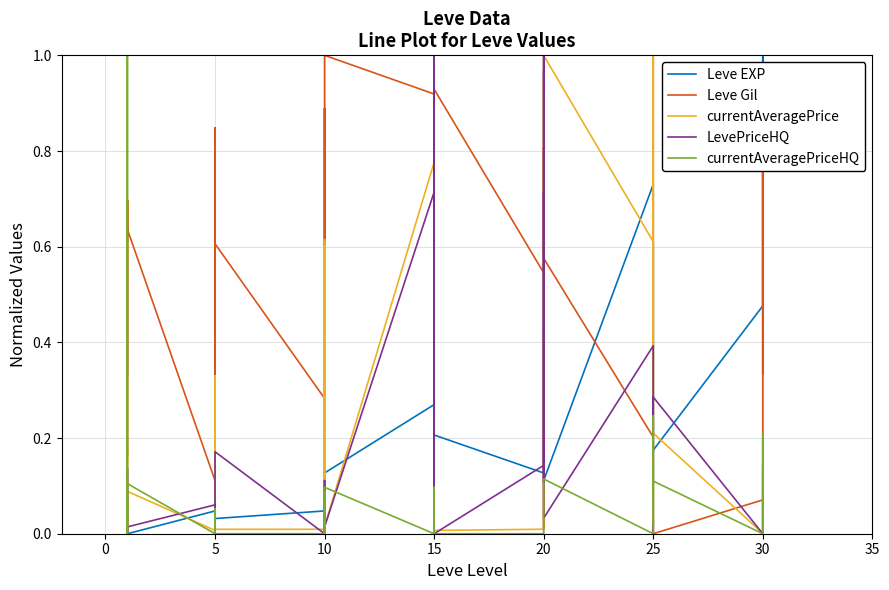

Is it true that currentAveragePriceHQ equals 0.0 at 20?

True